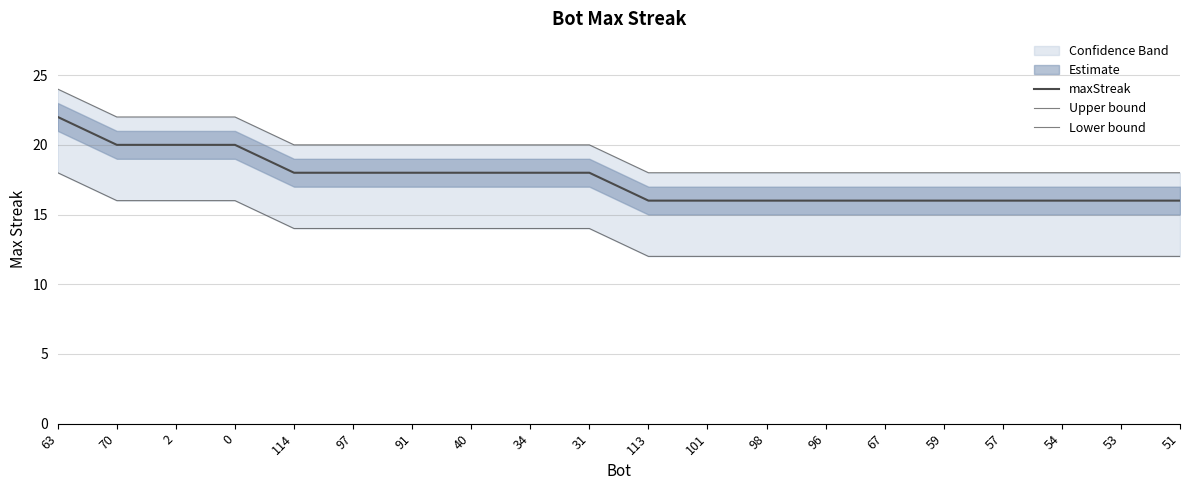

Is the value of Lower bound at 54 greater than the value of Upper bound at 98?

No